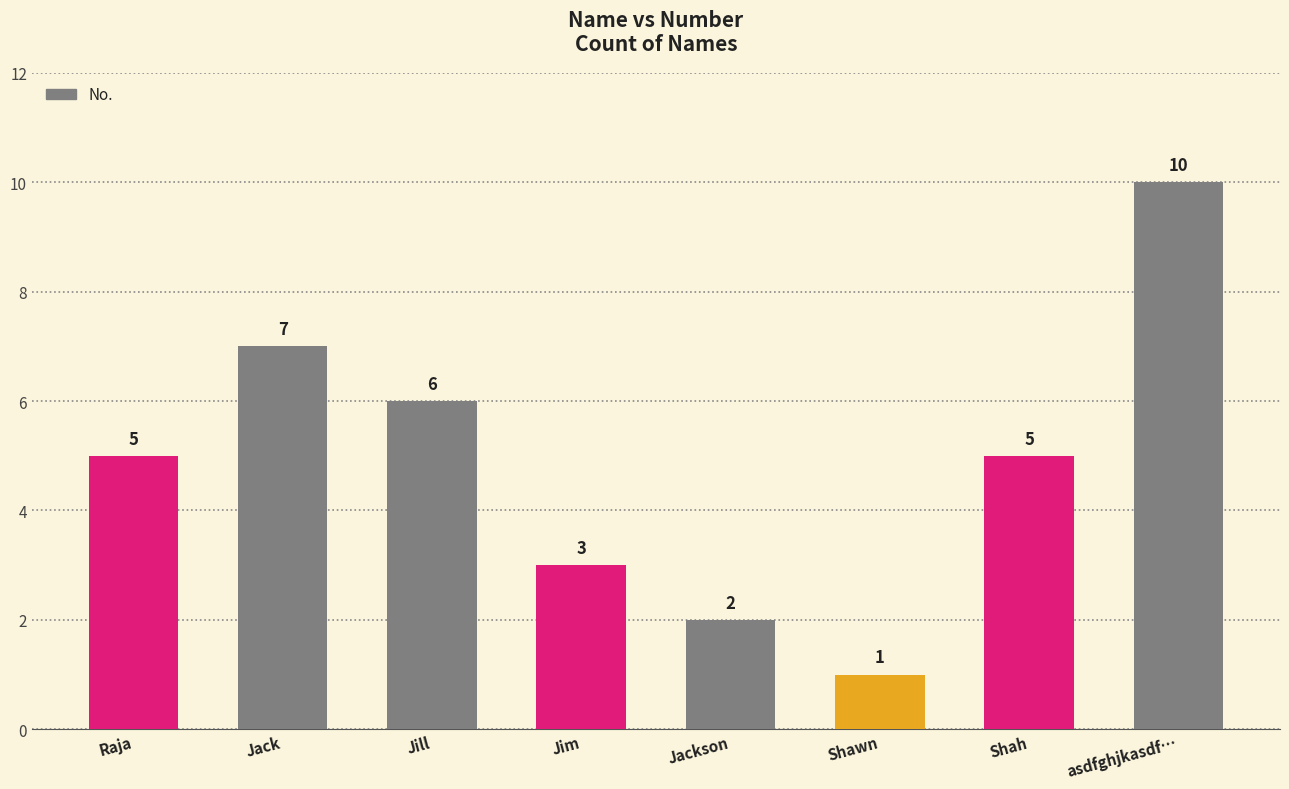

How many data points are less than 5?

3